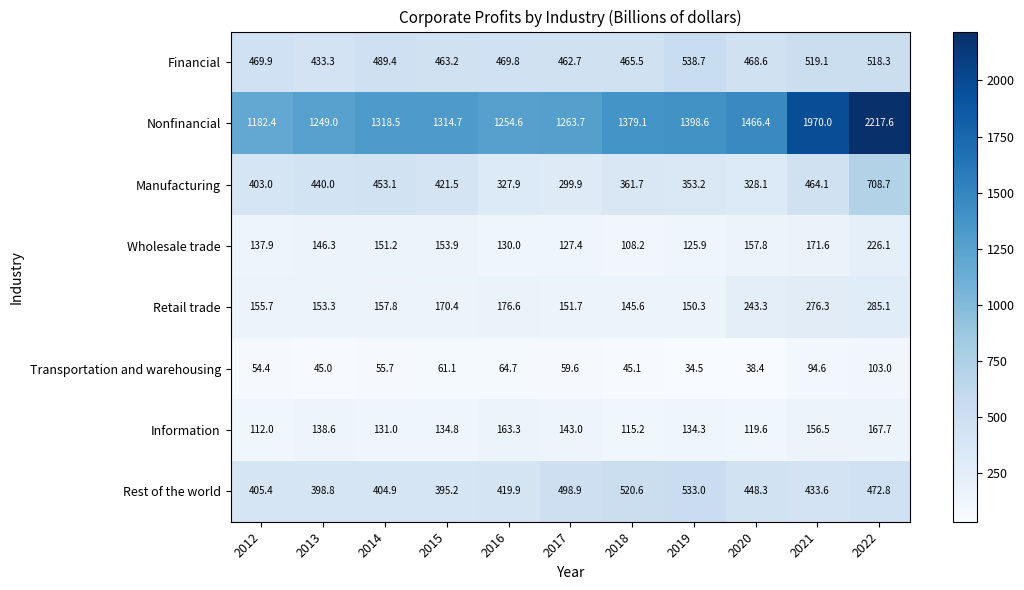

How many values in the Nonfinancial series exceed 1318?

6